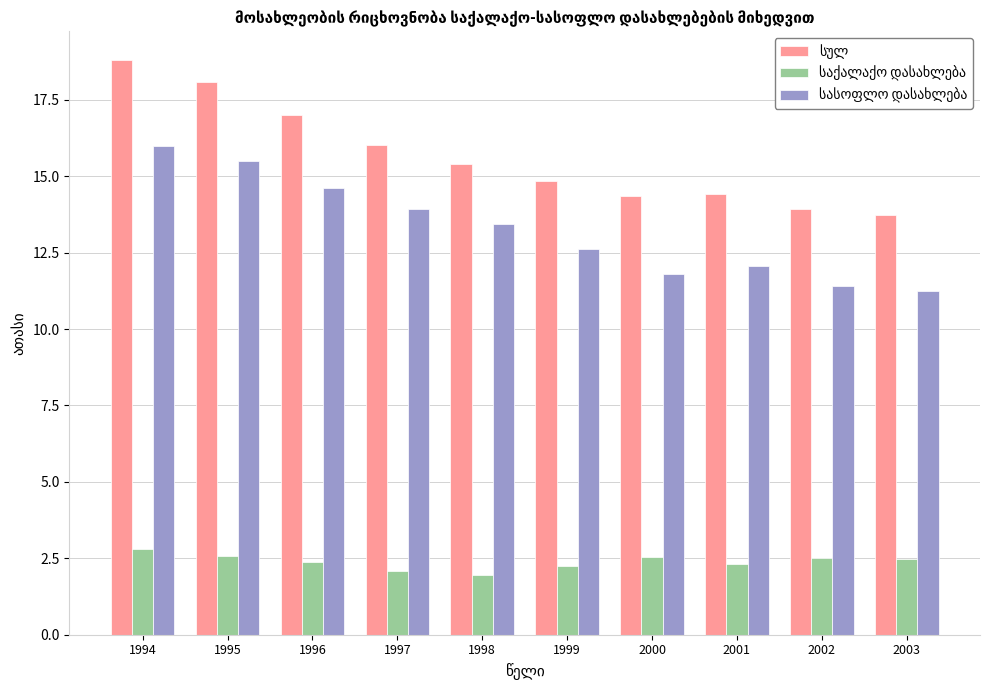

What is the minimum value shown in the chart?

2.0